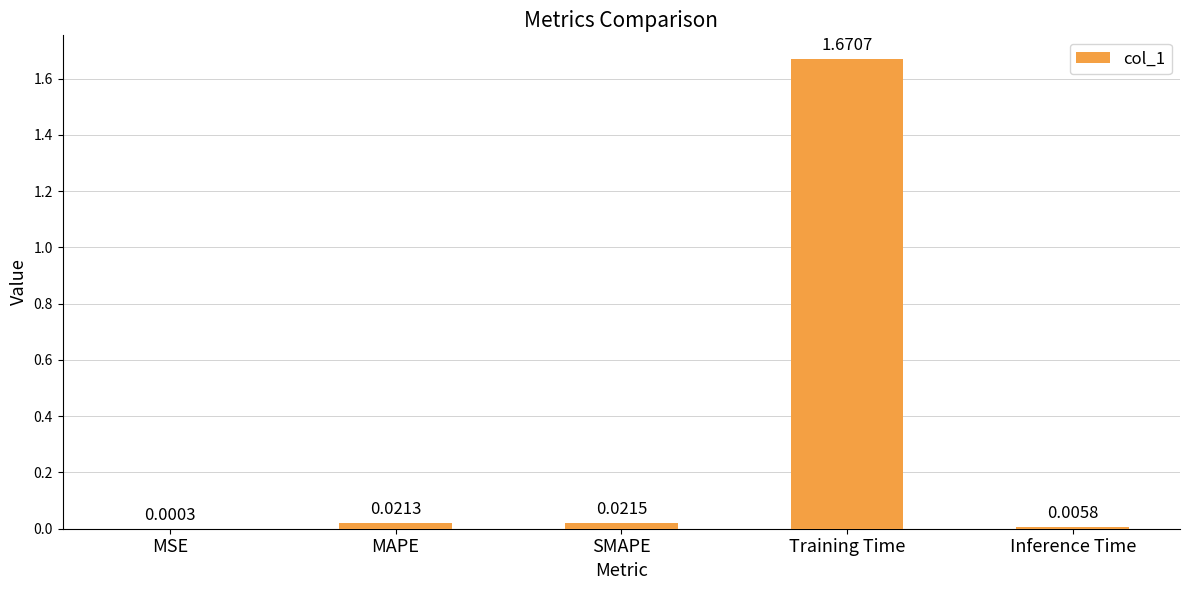

What is the change in value from MSE to Training Time?

+1.7